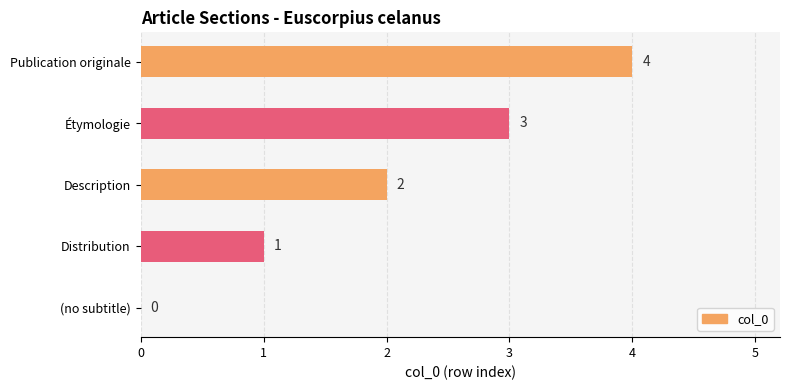

True or false: the data shows 4 at Publication originale.

True